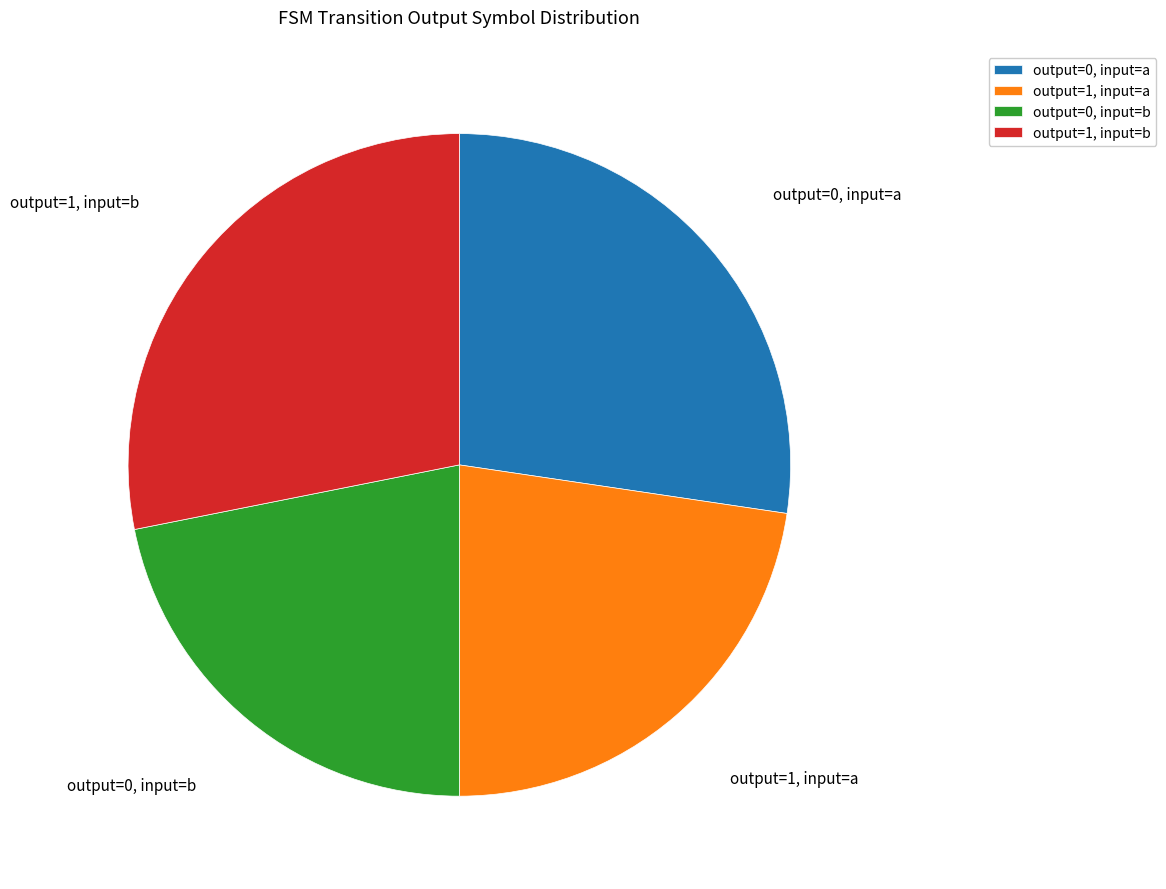

Is the sum of output=0, input=b and output=1, input=a greater than half?

No